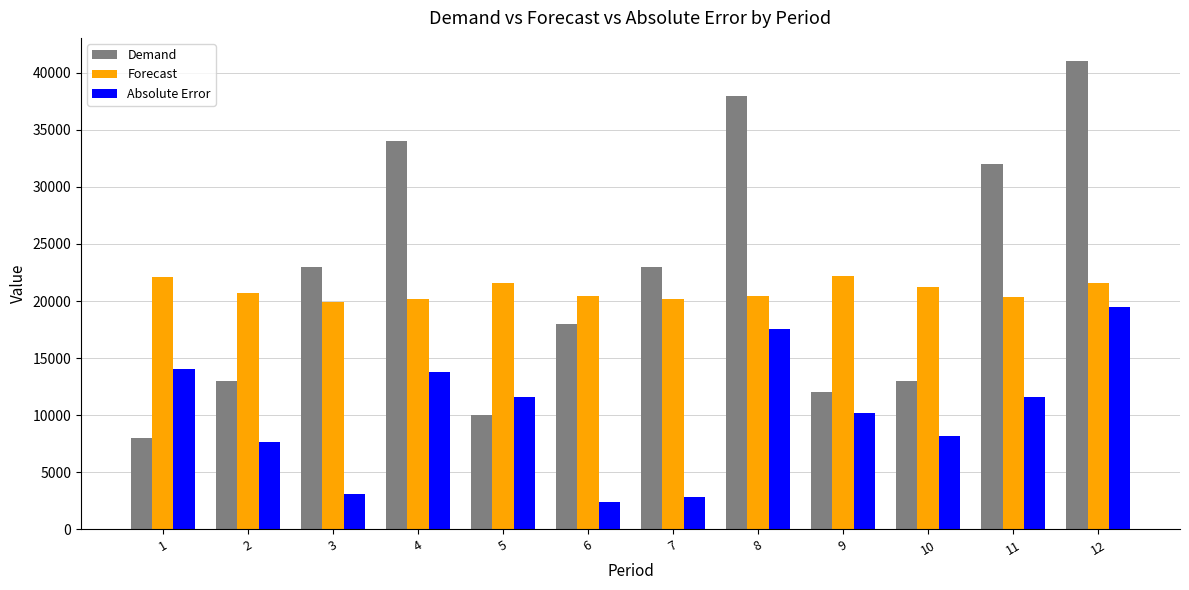

Rank the series by their maximum value, from lowest to highest.

Absolute Error, Forecast, Demand